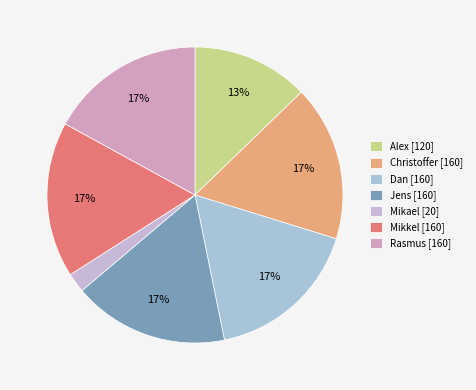

Does any single category account for the majority?

No